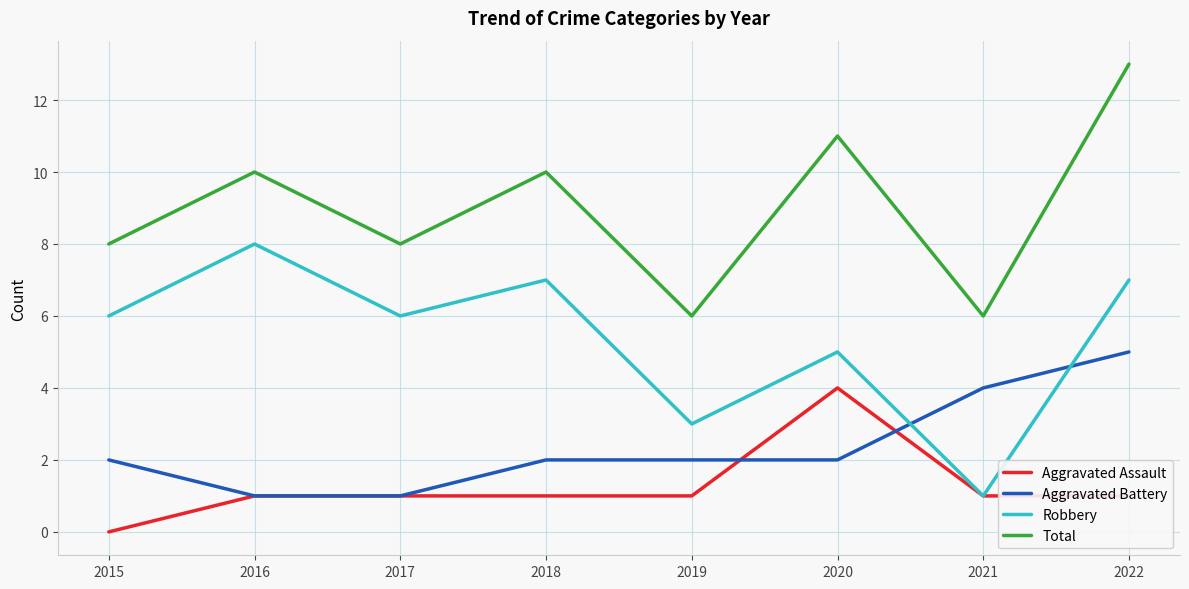

Reading right to left, what are all the values shown in this chart?

Aggravated Assault: 2022=1	2021=1	2020=4	2019=1	2018=1	2017=1	2016=1	2015=0
Aggravated Battery: 2022=5	2021=4	2020=2	2019=2	2018=2	2017=1	2016=1	2015=2
Robbery: 2022=7	2021=1	2020=5	2019=3	2018=7	2017=6	2016=8	2015=6
Total: 2022=13	2021=6	2020=11	2019=6	2018=10	2017=8	2016=10	2015=8